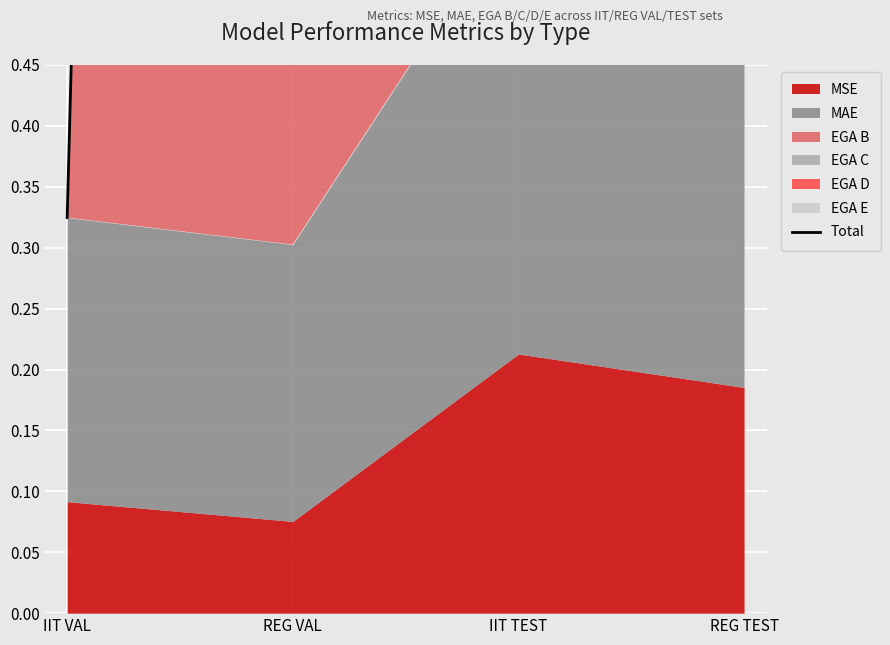

The chart shows a value of 13.6 at REG TEST. True or false?

True